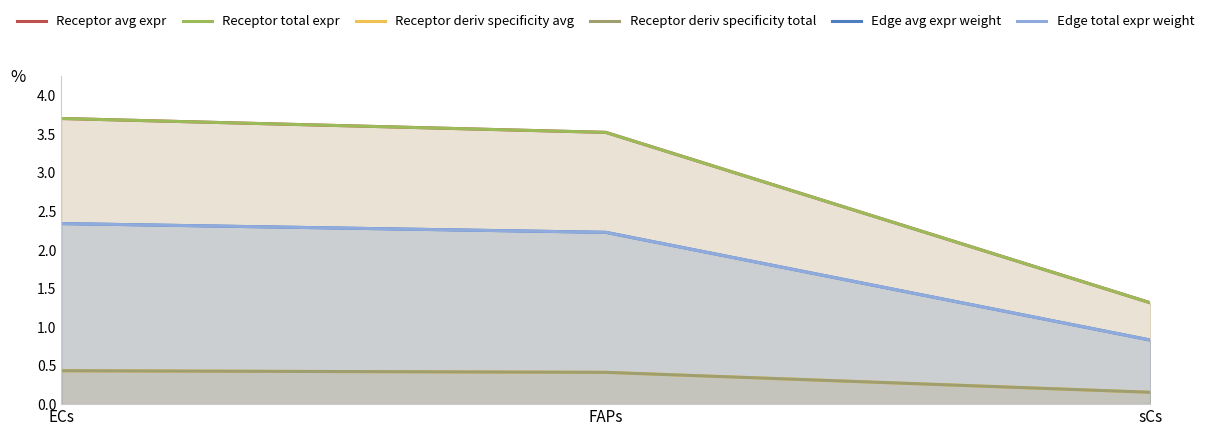

How many lines are shown in the chart?

6